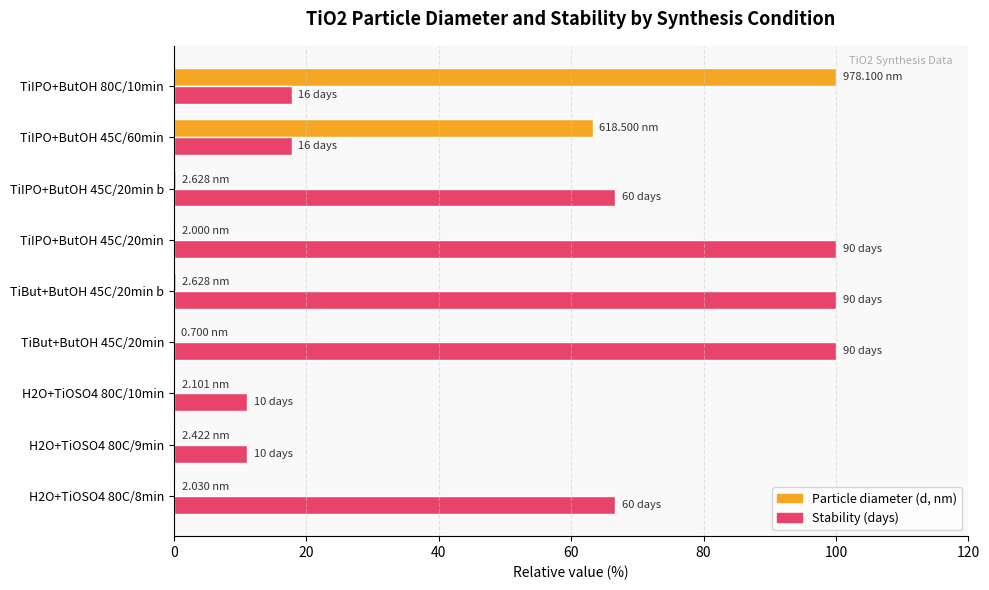

At which category is the sum across all series the highest?

TiIPO+ButOH 80C/10min